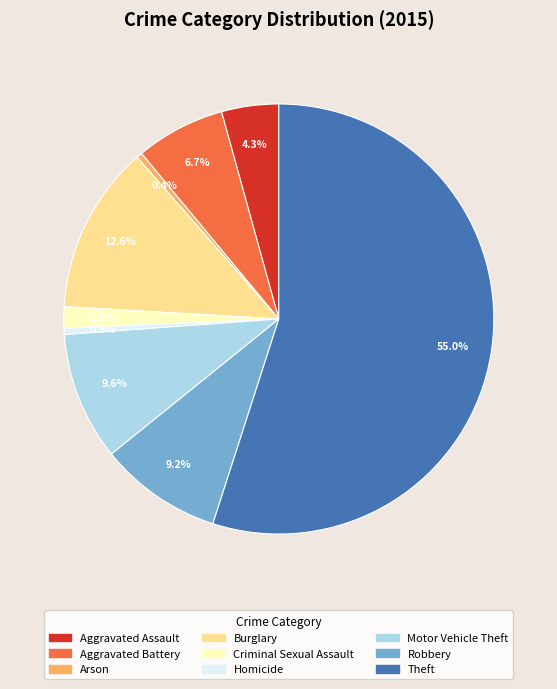

What is the largest slice in the pie chart?

Theft